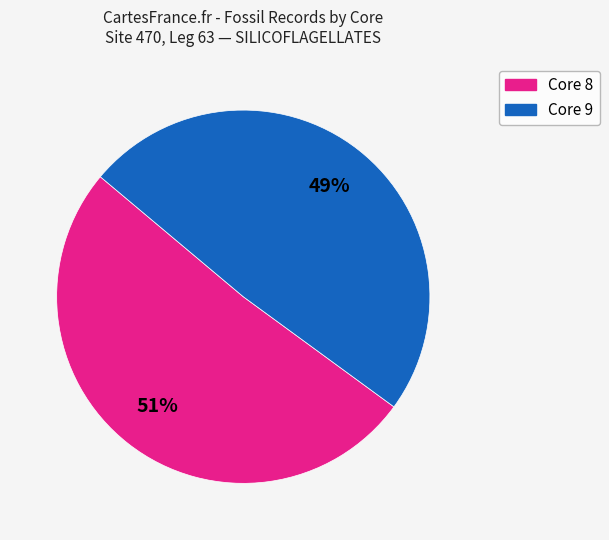

Is there a majority slice in this chart?

Yes